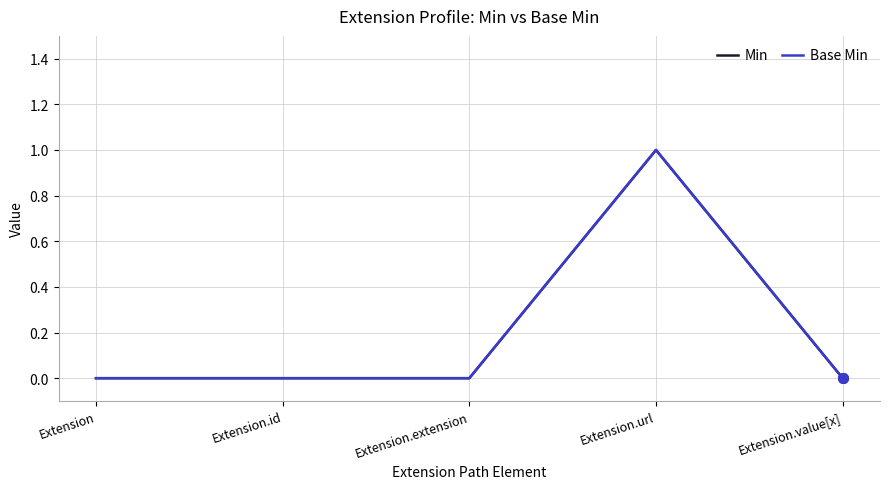

What is the sum of all Min values?

1